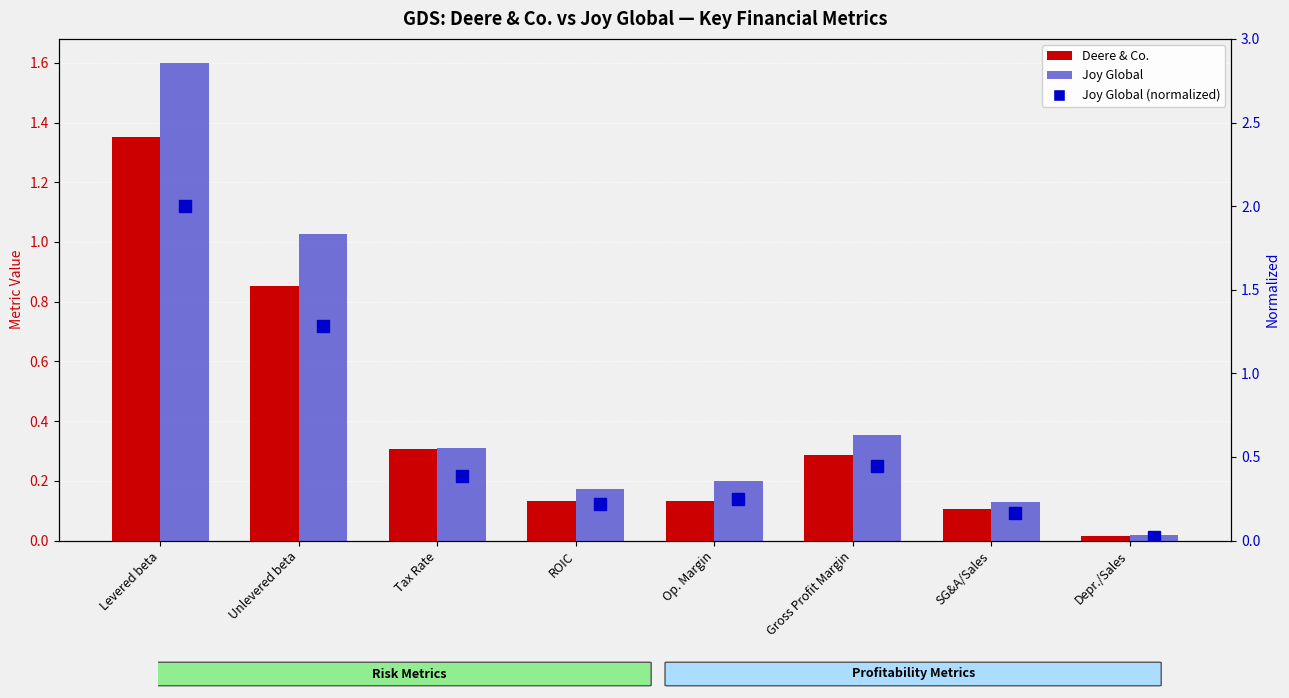

At which category is the sum across all series the highest?

Levered beta